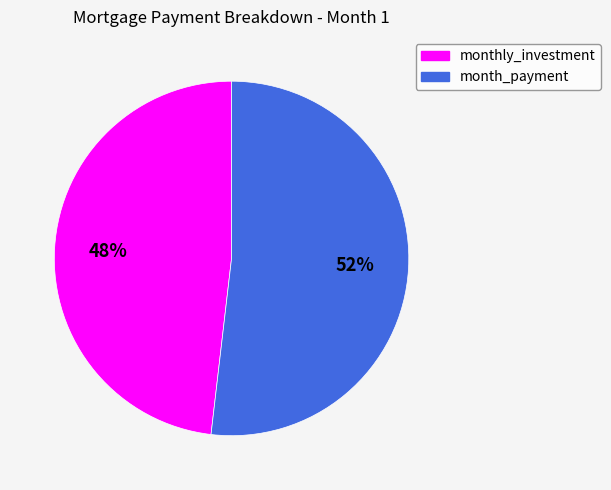

Combined, do month_payment and monthly_investment account for over 50%?

Yes